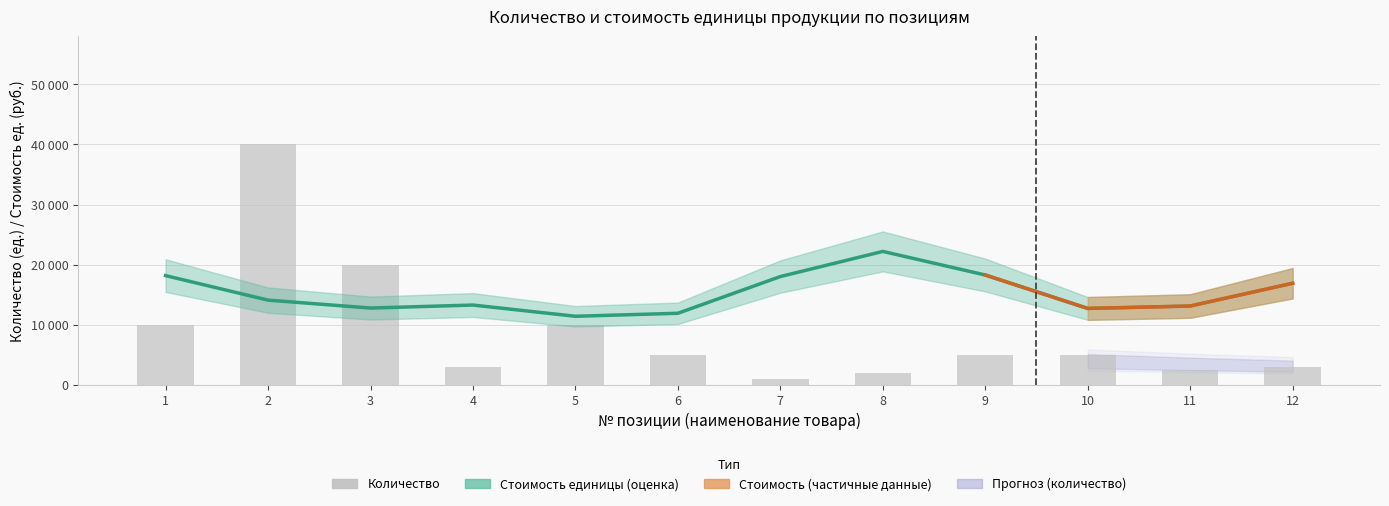

What is the minimum value shown in the chart?

1000